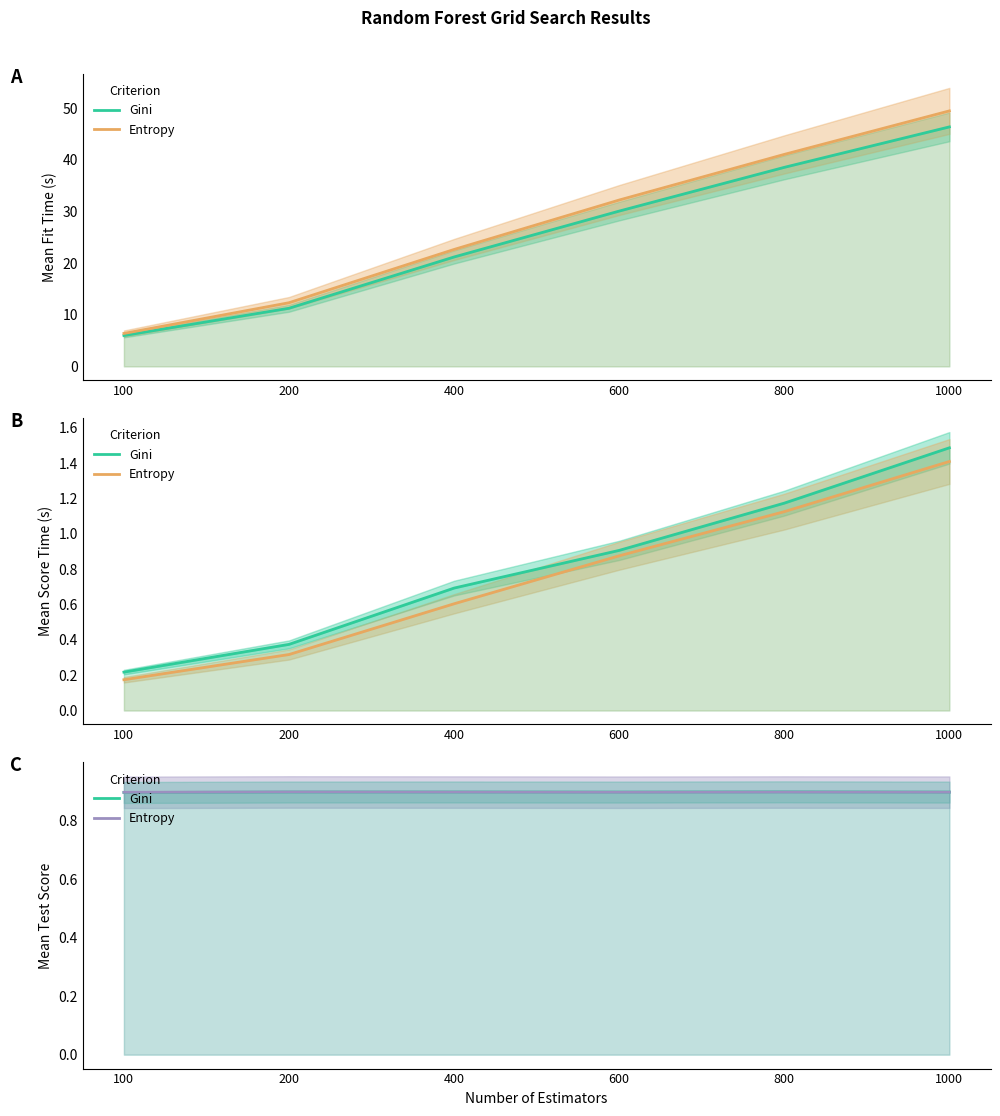

After their last crossing, which series has the higher values: Entropy or Gini?

Gini